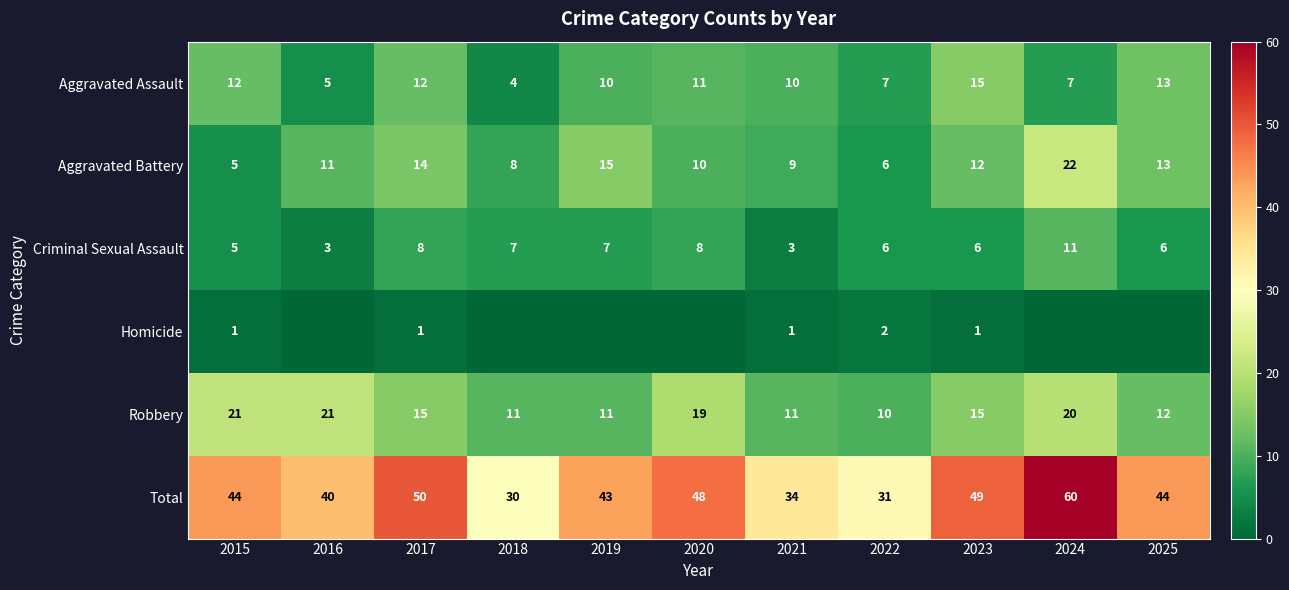

Which has a higher value, 2016 or 2020?

2020